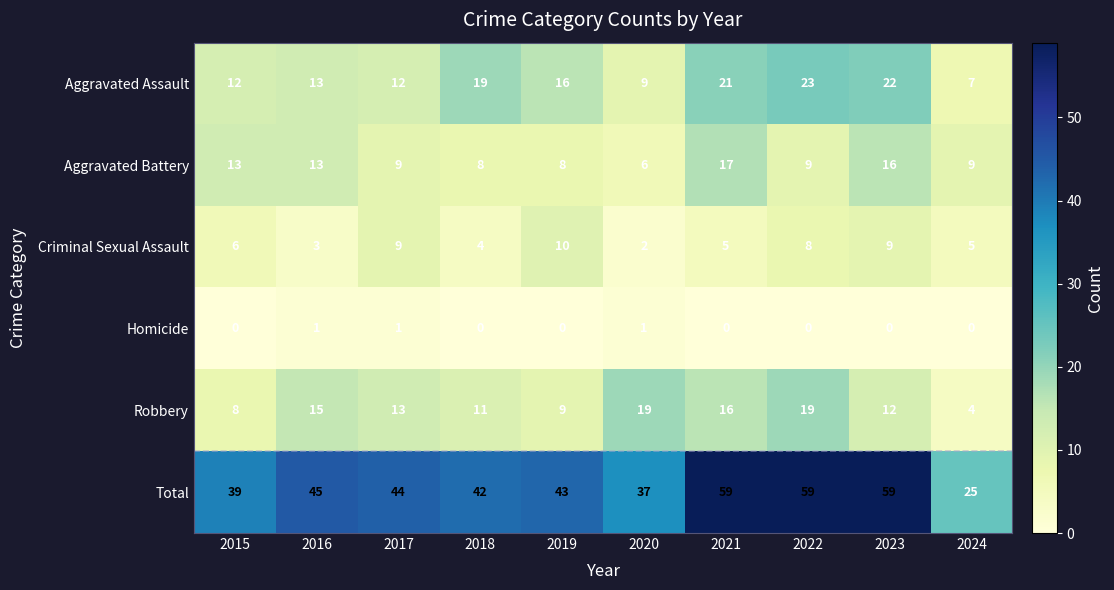

Rank the series by their maximum value, from lowest to highest.

Homicide, Criminal Sexual Assault, Aggravated Battery, Robbery, Aggravated Assault, Total